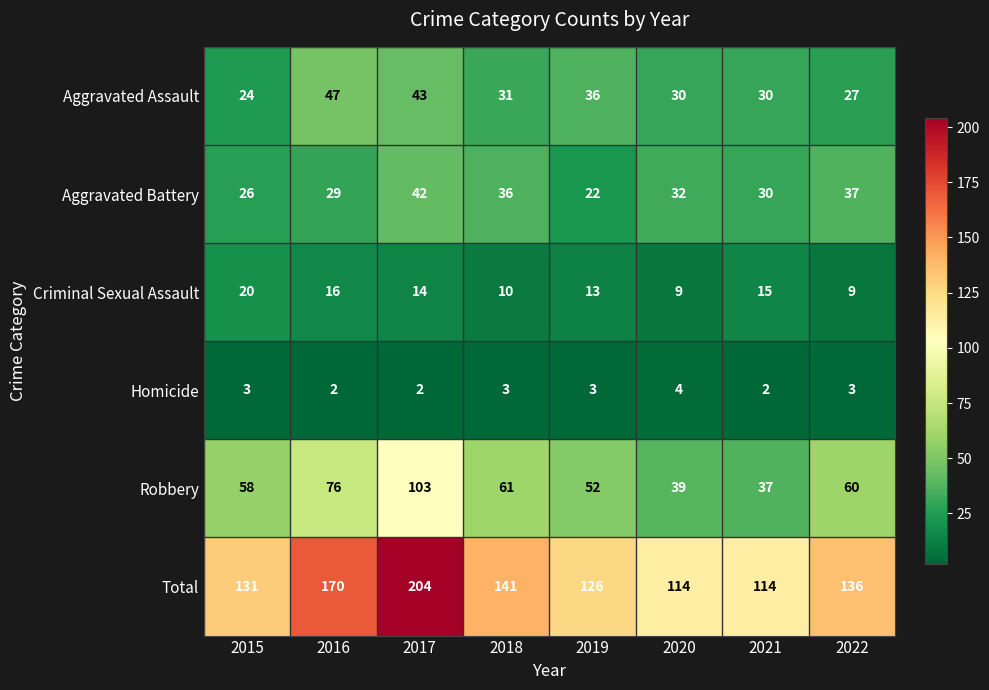

What is the greatest value displayed?

204